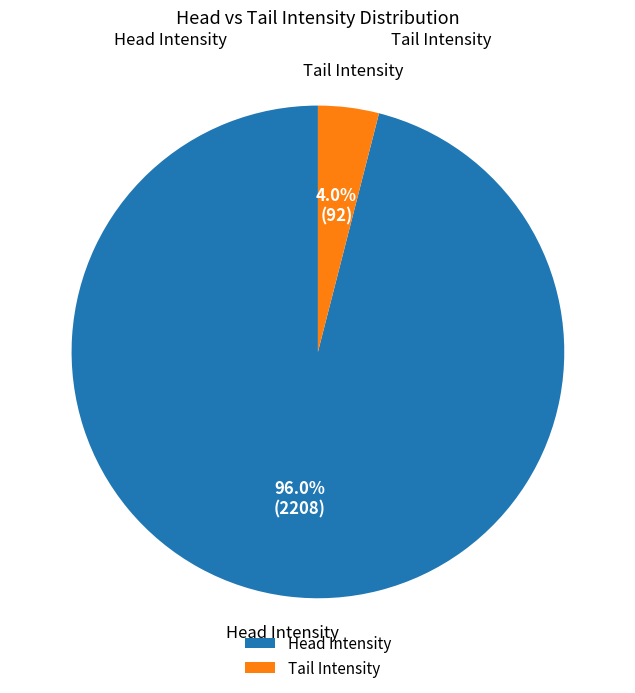

Rank the categories by value from lowest to highest.

Tail Intensity, Head Intensity